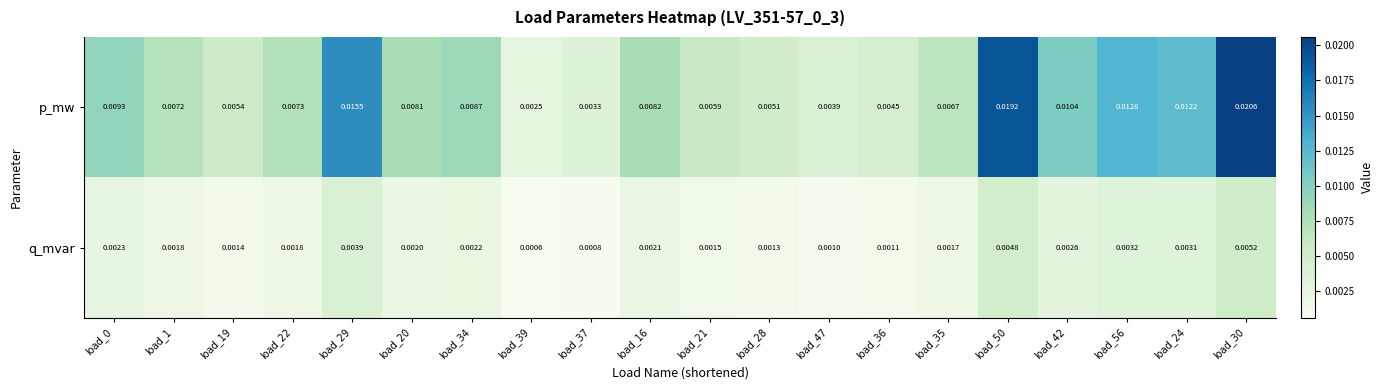

Which series changed the most between load_22 and load_28?

p_mw